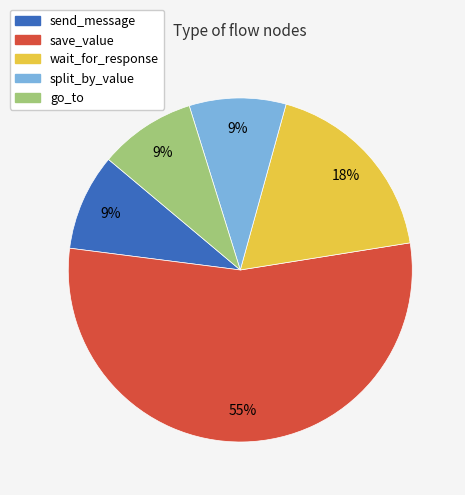

How many slices are in this pie chart?

5